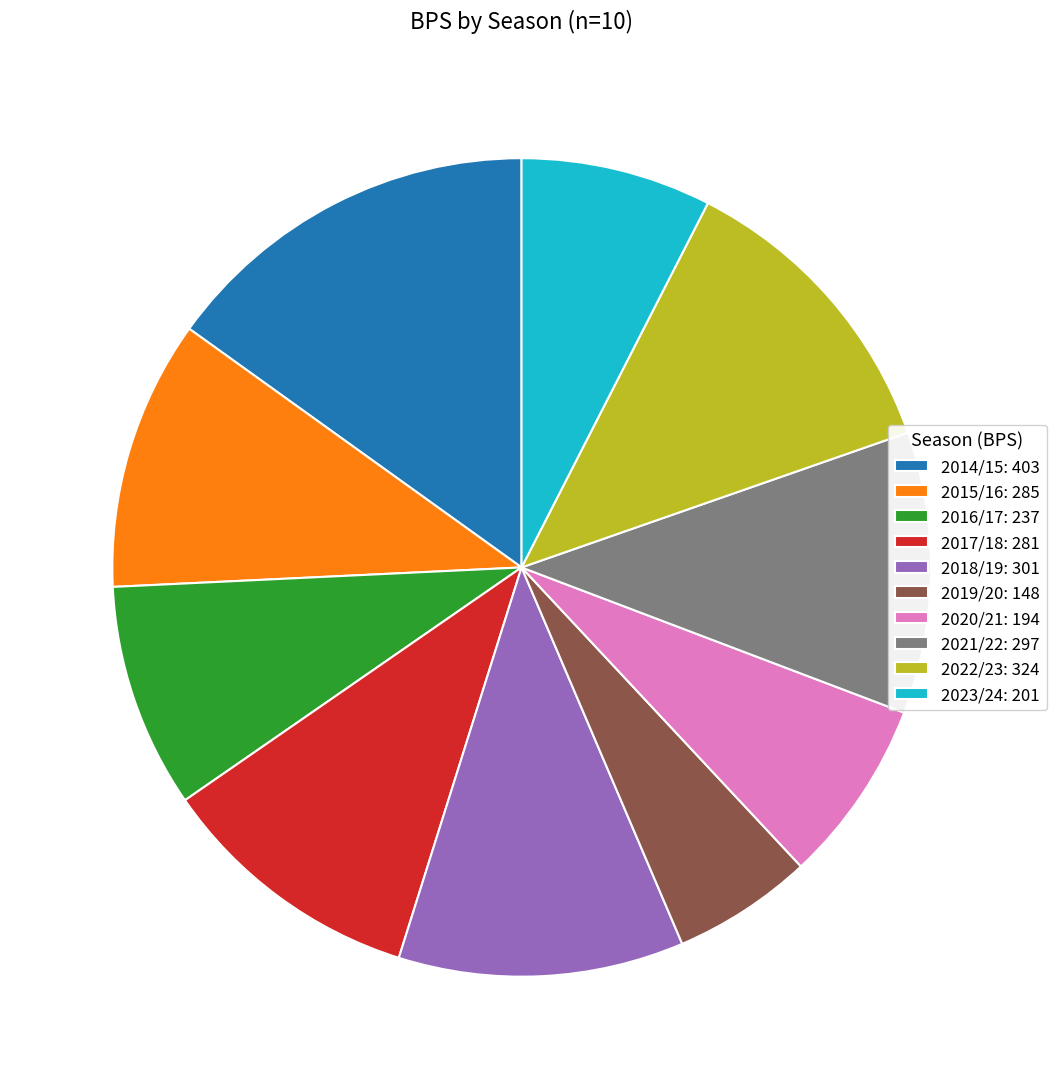

What is the ratio of the value at 2016/17: 237 to the value at 2018/19: 301?

0.8